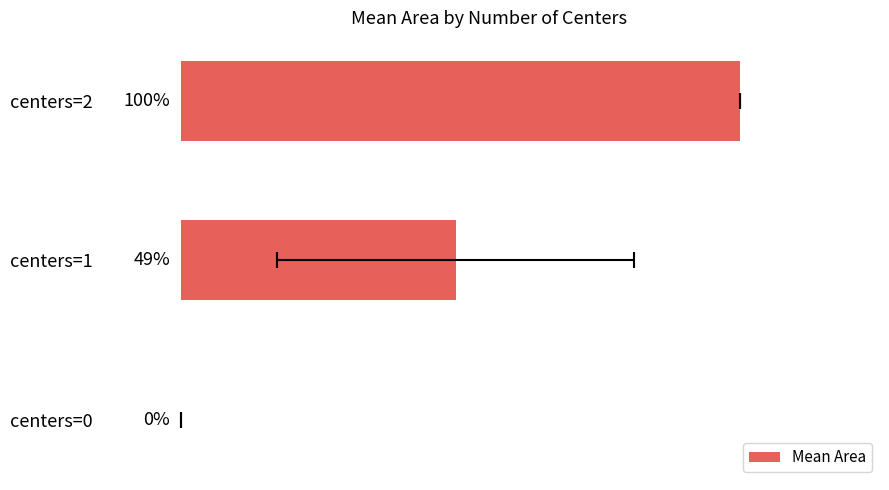

What is the sum of all values?

804038.9